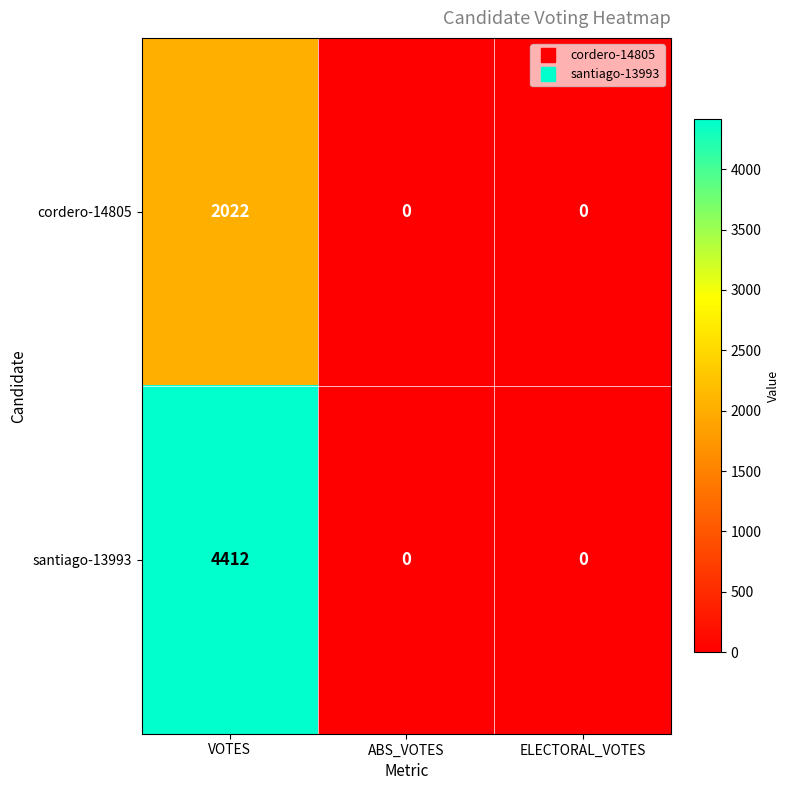

At which category is the sum across all series the highest?

VOTES